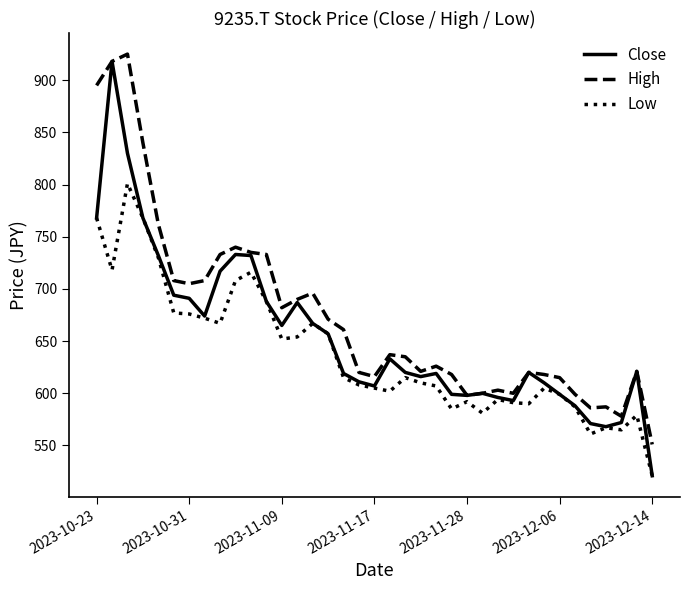

What is the average value of the Close series?

654